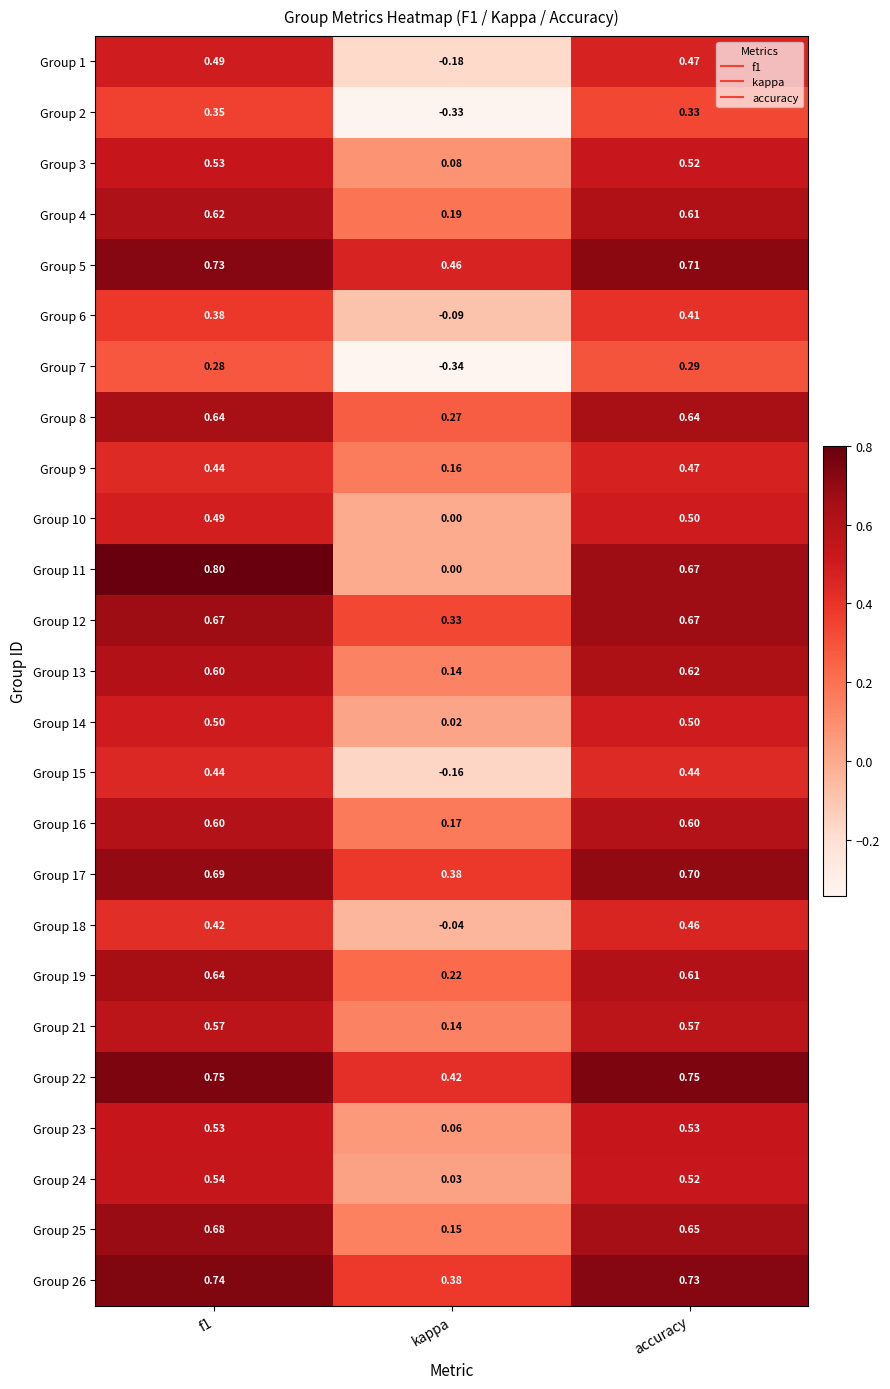

Is the value of Group 19 at f1 greater than the value of Group 6 at f1?

Yes